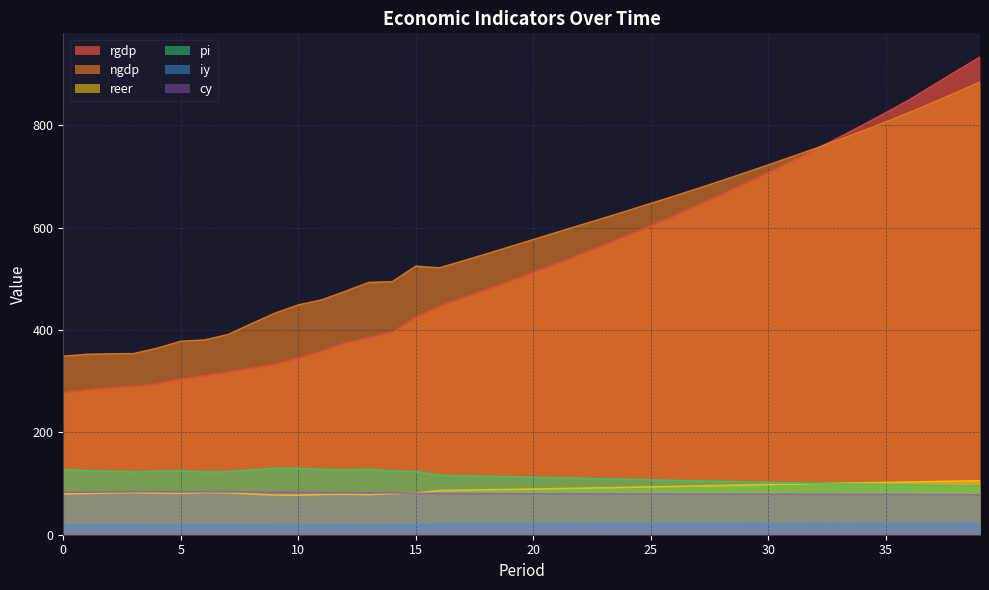

How many series are shown in this chart?

6